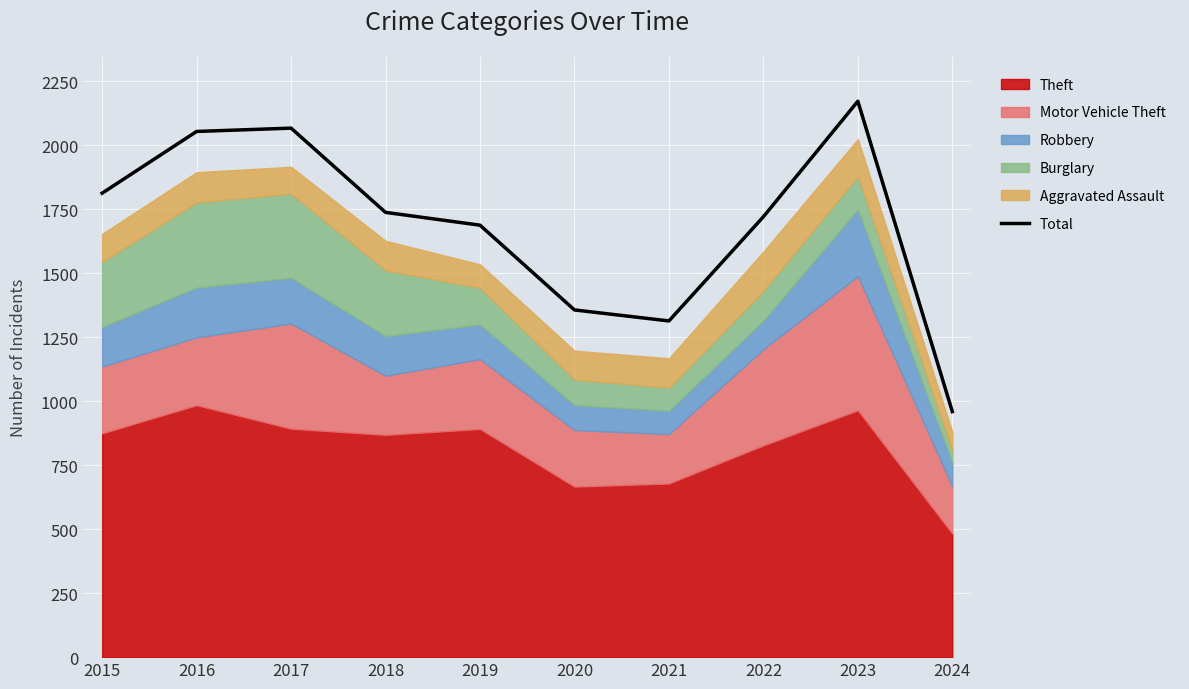

How many lines are shown in the chart?

1